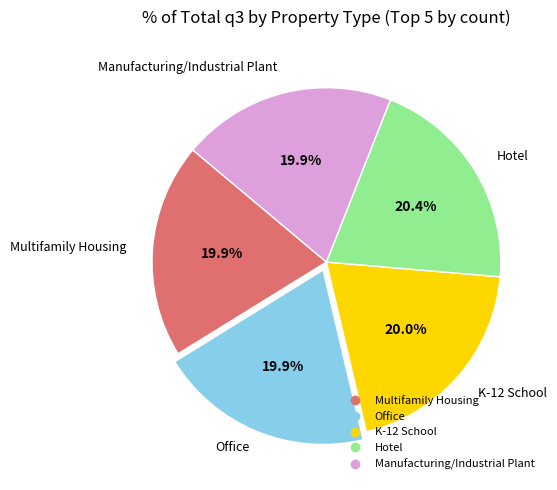

What is the total percentage of K-12 School and Multifamily Housing?

39.9%